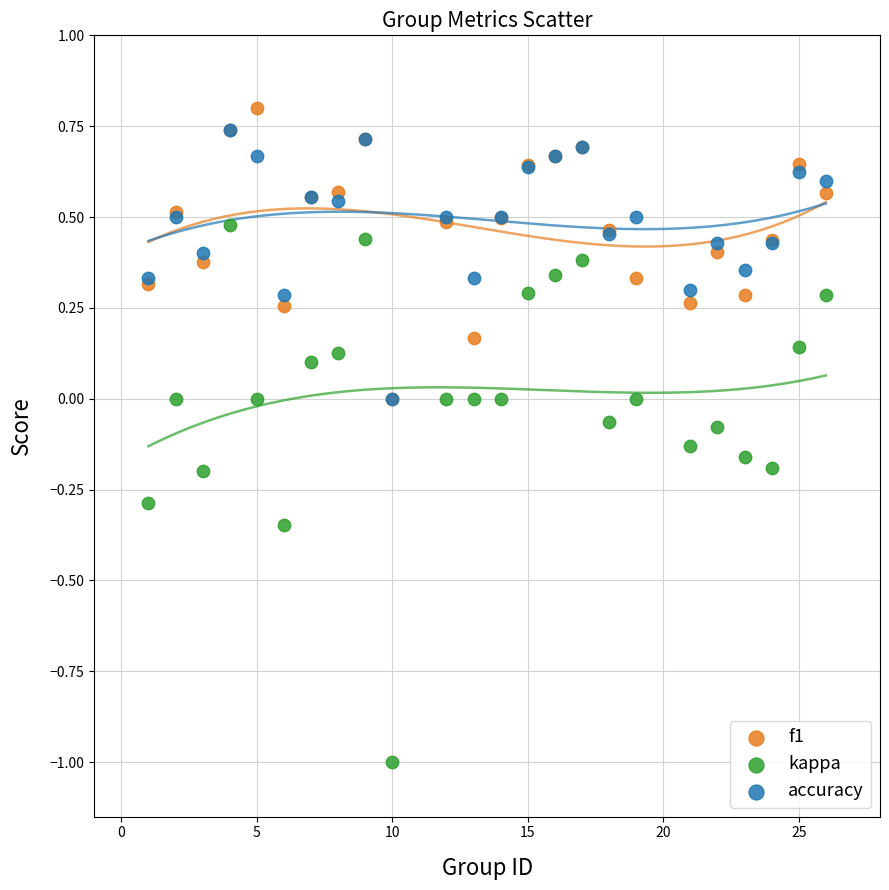

Which series contains the highest Y value?

f1